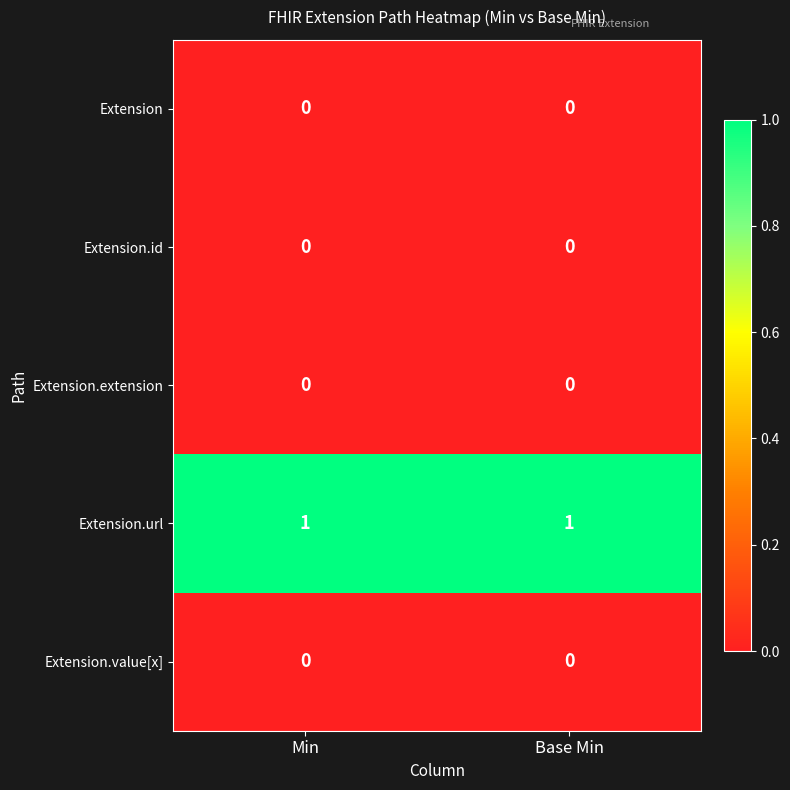

Which series has the largest total across all categories?

Extension.url